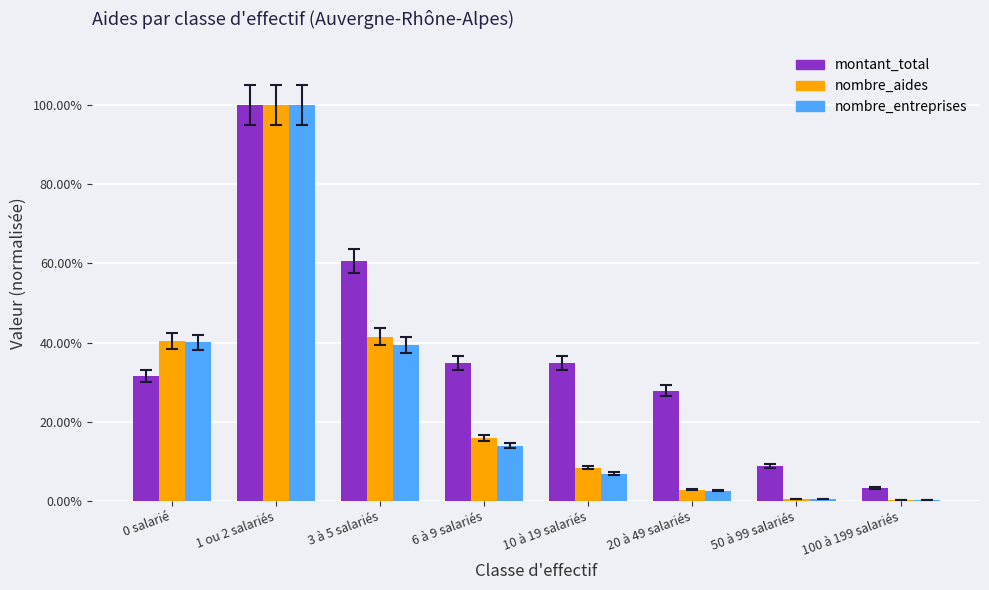

Are the bars horizontal?

No